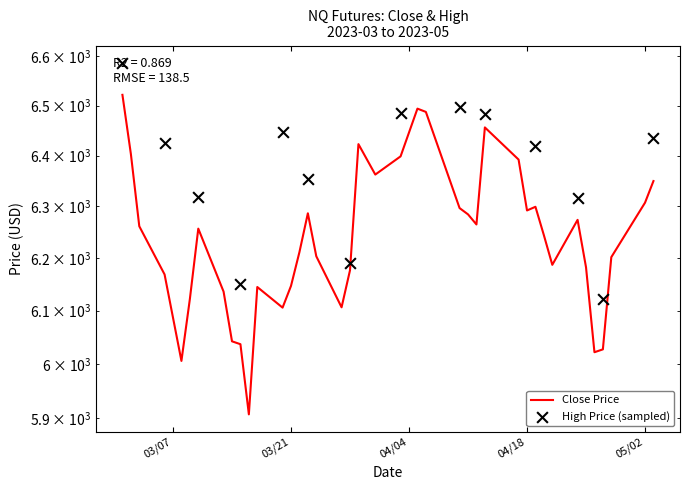

Which has a higher value, 2023-04-18 or 2023-03-13?

2023-04-18